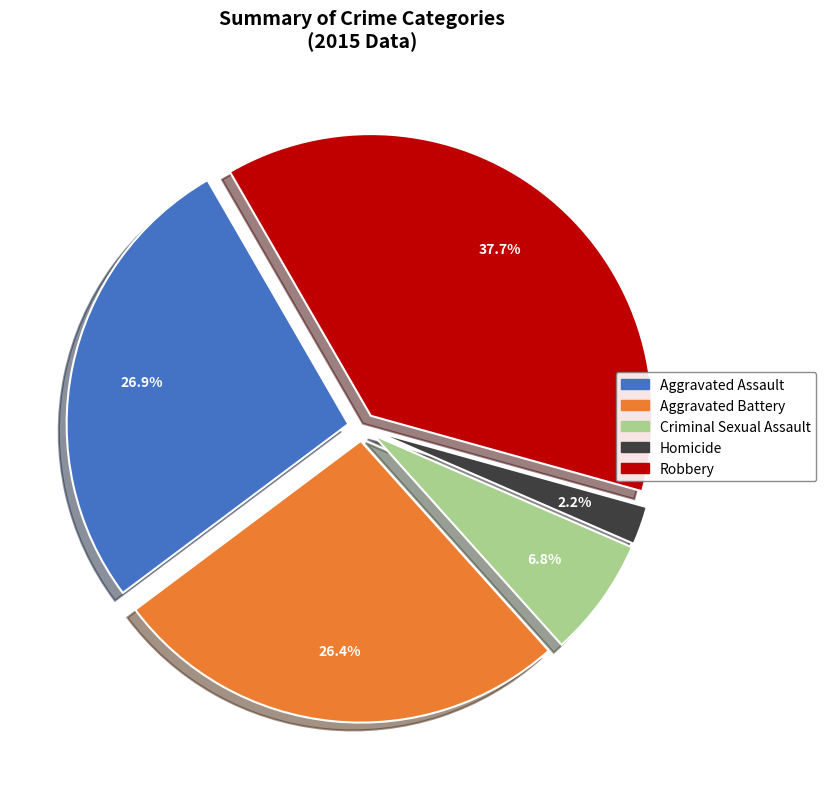

Which category has the smallest portion of the pie?

Homicide